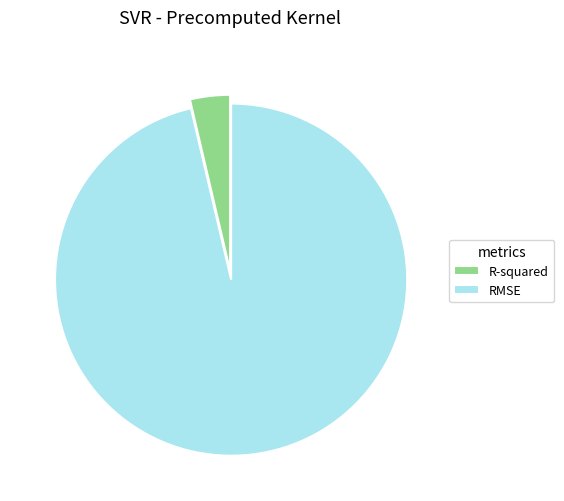

Do RMSE and R-squared together represent more than half of the pie?

Yes